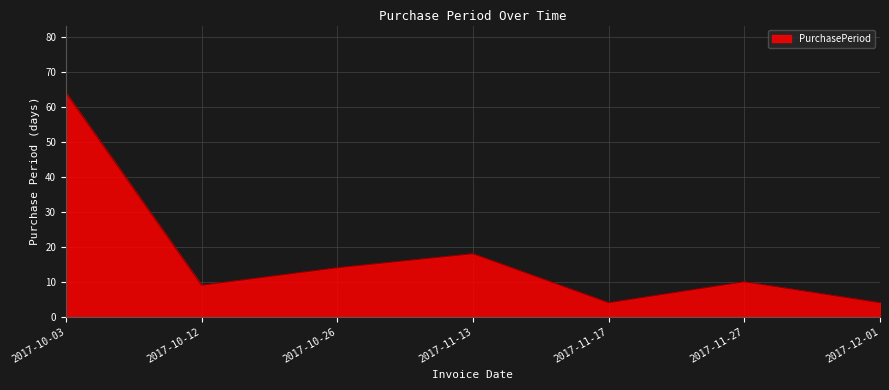

What is the greatest value displayed?

64